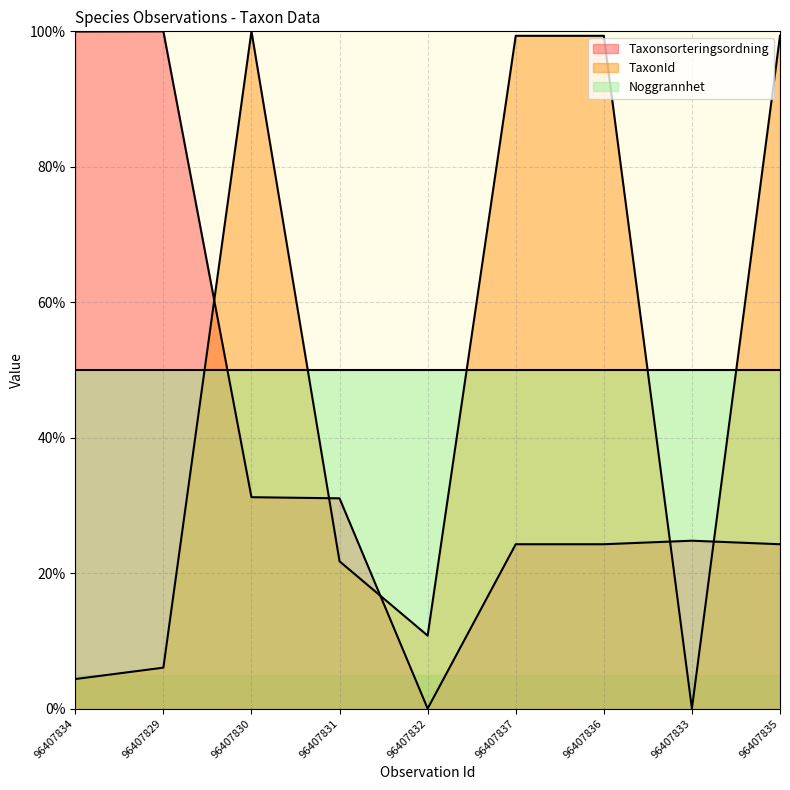

True or false: TaxonId has more than 2 interior local peaks.

False